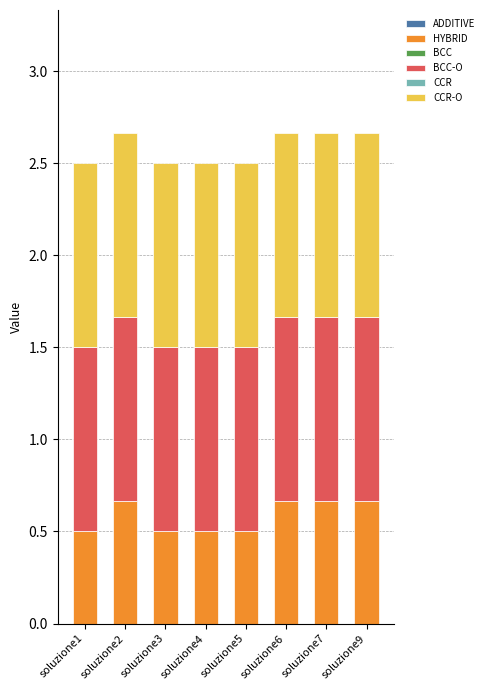

What is the highest value of the HYBRID series?

0.7